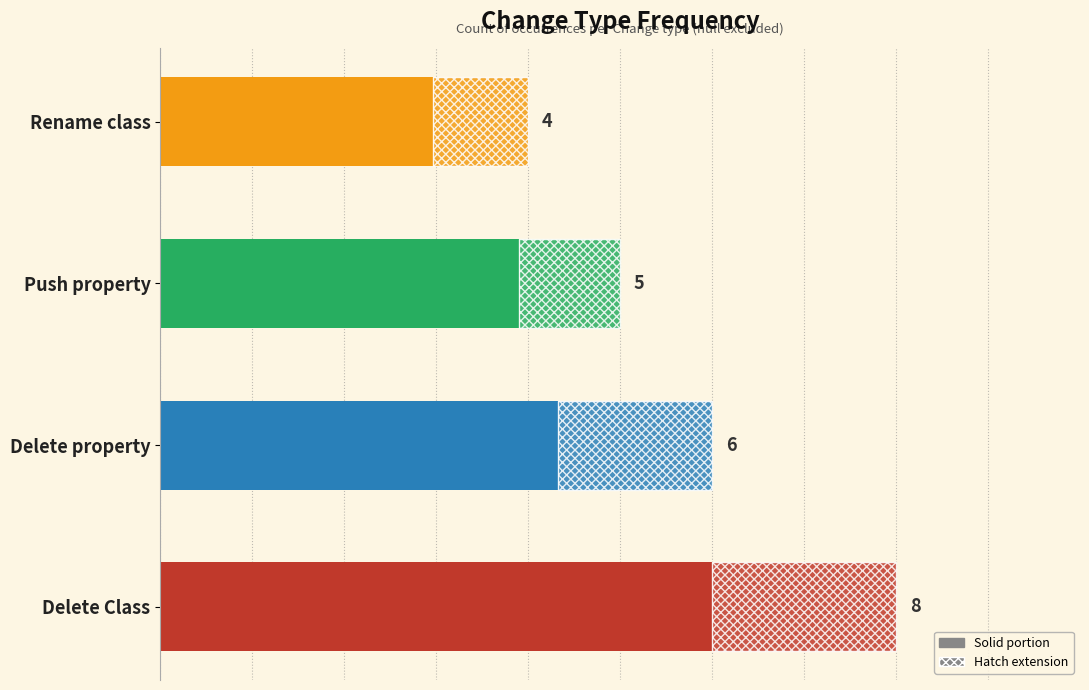

Reading left to right, list all the values displayed in this chart.

6.0	4.3	3.9	3.0